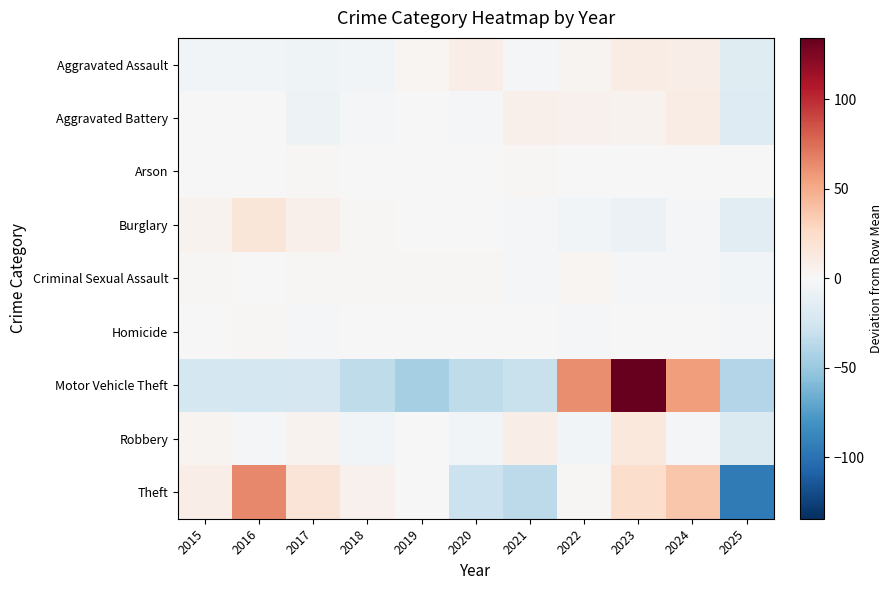

Rank the series by their maximum value, from highest to lowest.

Motor Vehicle Theft, Theft, Burglary, Robbery, Aggravated Assault, Aggravated Battery, Criminal Sexual Assault, Homicide, Arson